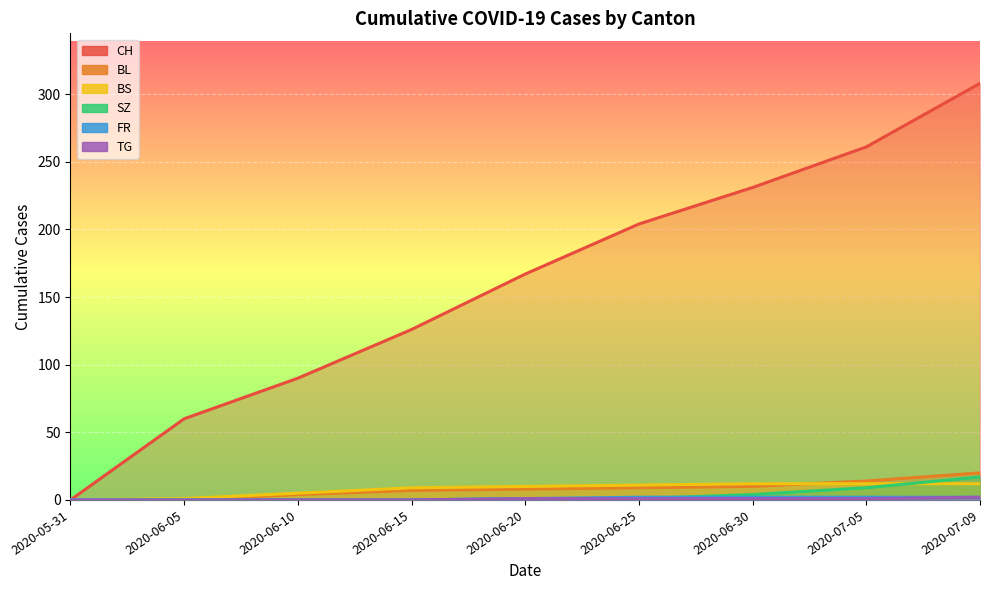

At which label is FR closest to 1?

2020-06-20